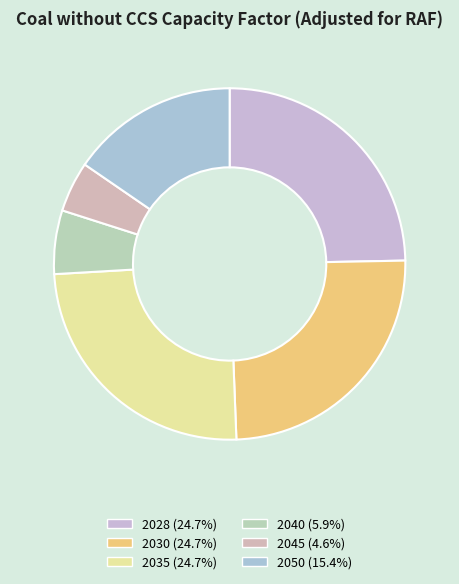

To the nearest percent, what is the difference between the 2035 and 2045 slice percentages?

20%